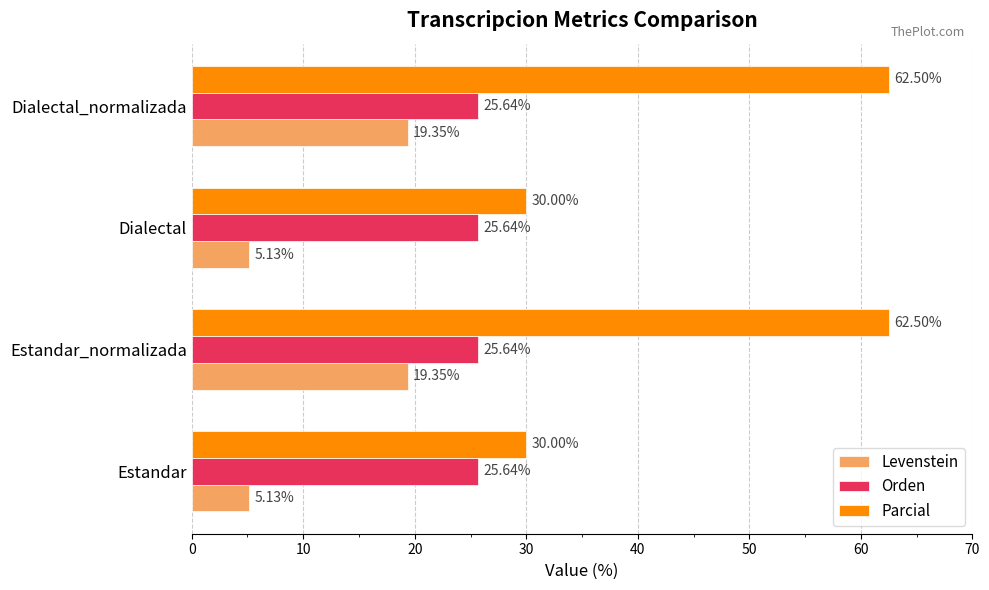

Which series has the largest total across all categories?

Parcial